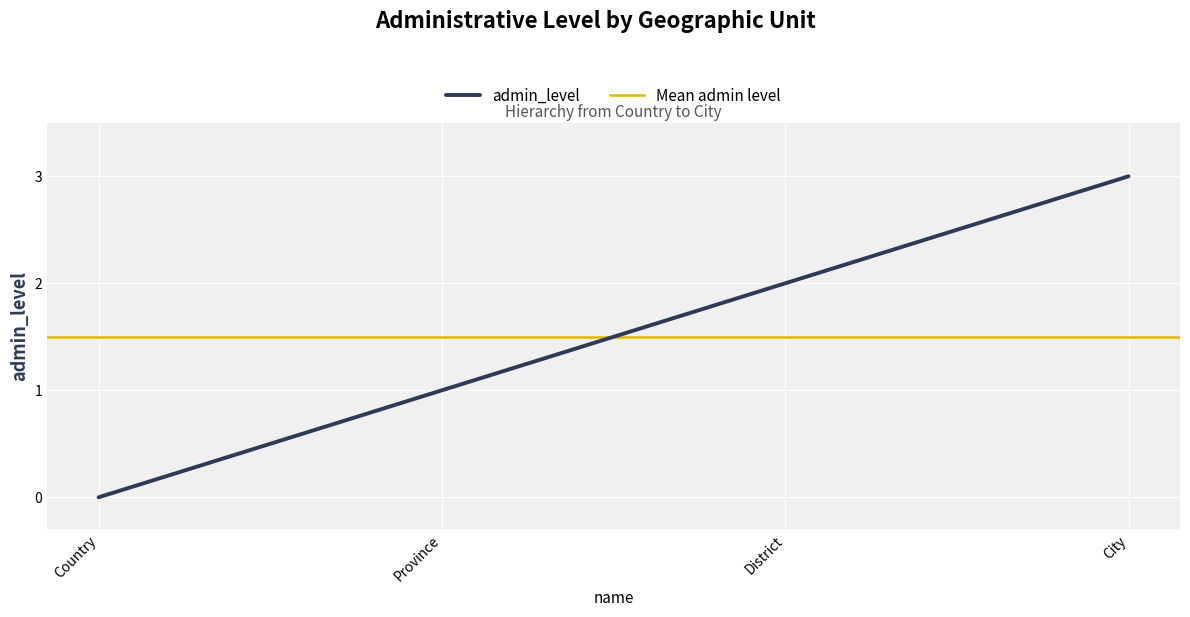

What is the value of the 4th point from the left?

3